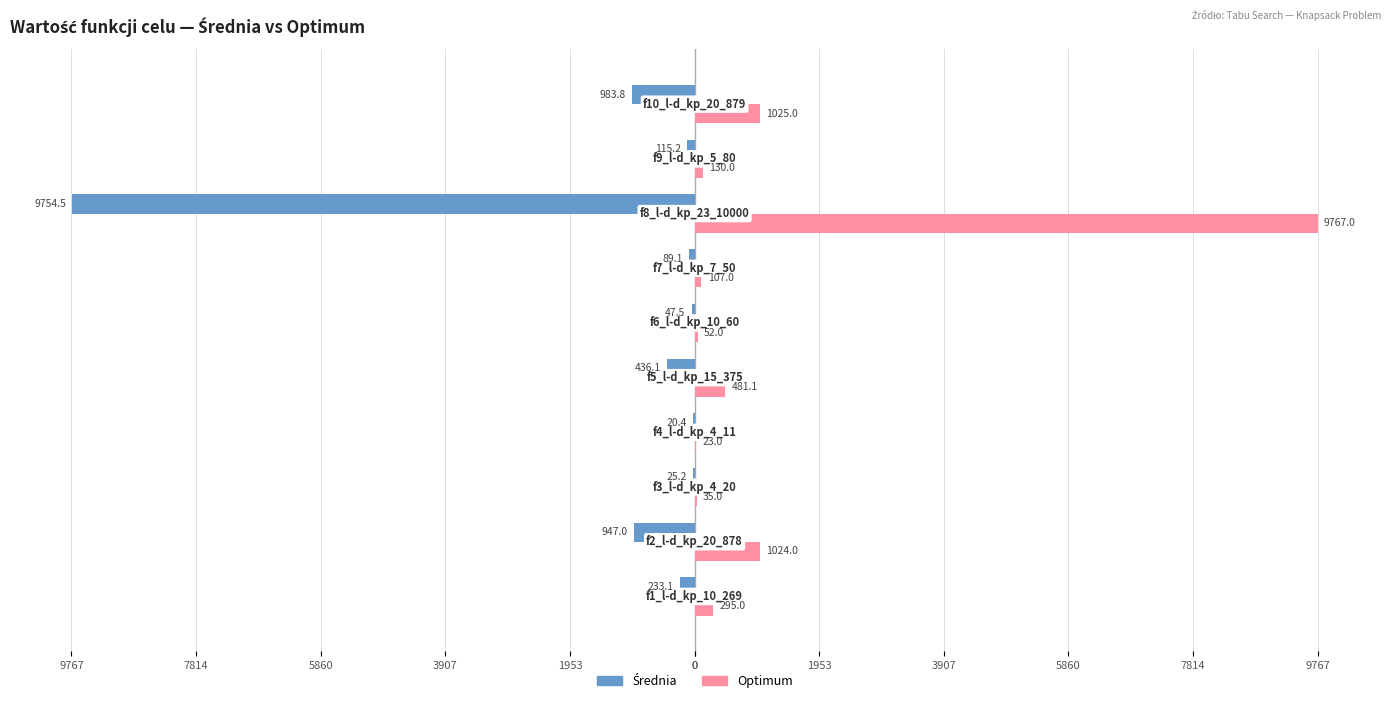

Are the bars grouped side by side (vs. stacked)?

Yes